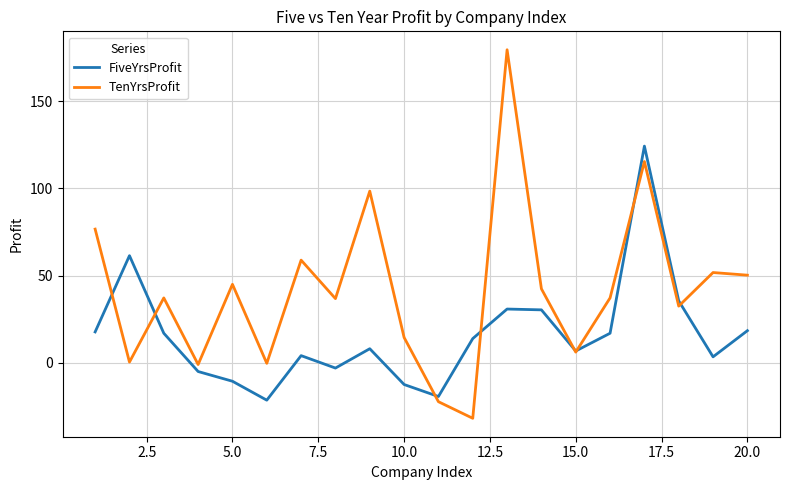

Rank the series by their average value, from highest to lowest.

TenYrsProfit, FiveYrsProfit